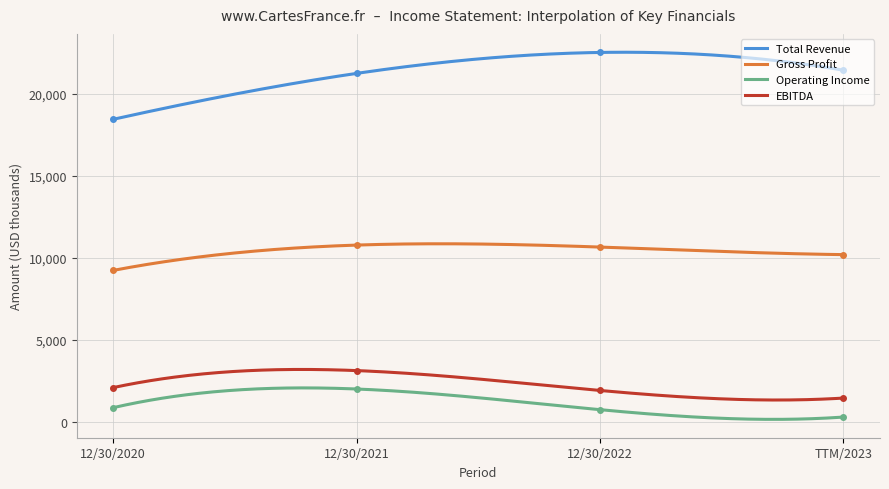

True or false: Operating Income and Gross Profit intersect in this chart.

False